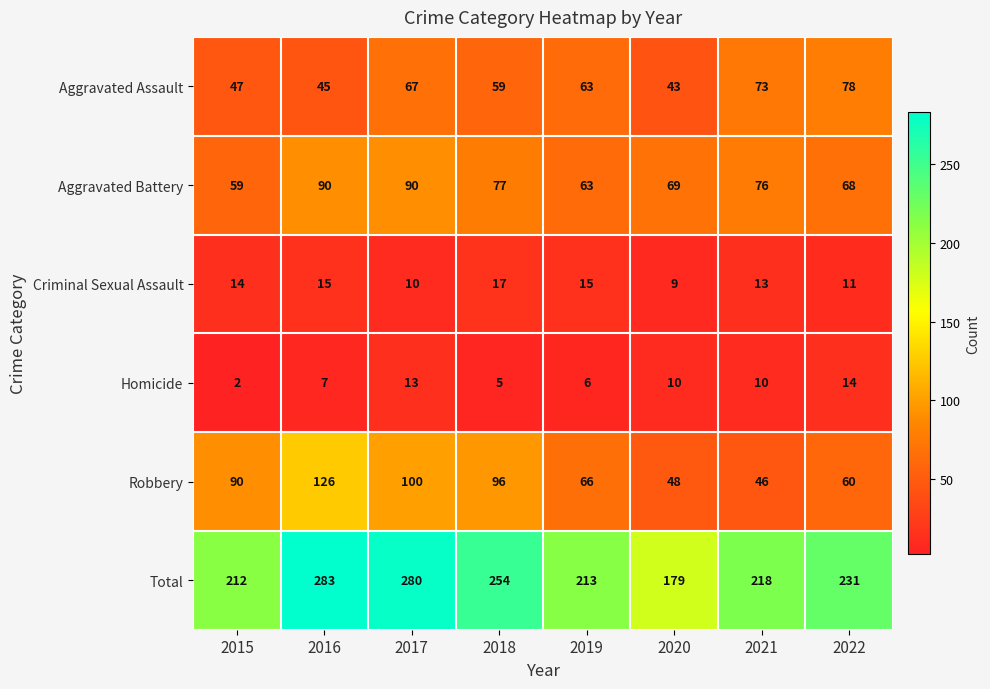

Rank the series at 2022 from highest to lowest value.

Total, Aggravated Assault, Aggravated Battery, Robbery, Homicide, Criminal Sexual Assault